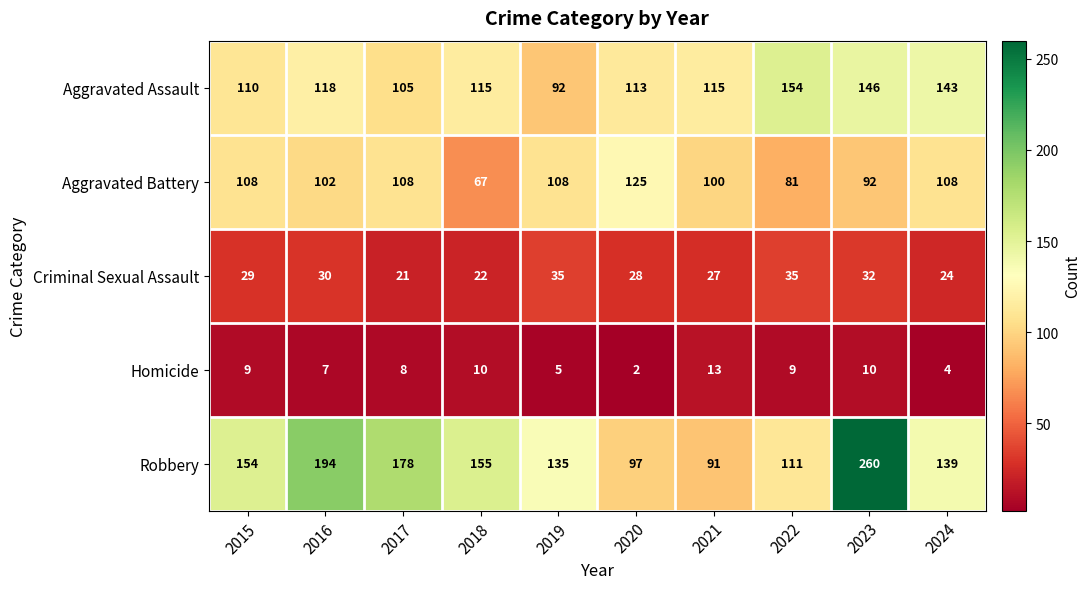

What is the total value across all series at 2021?

346